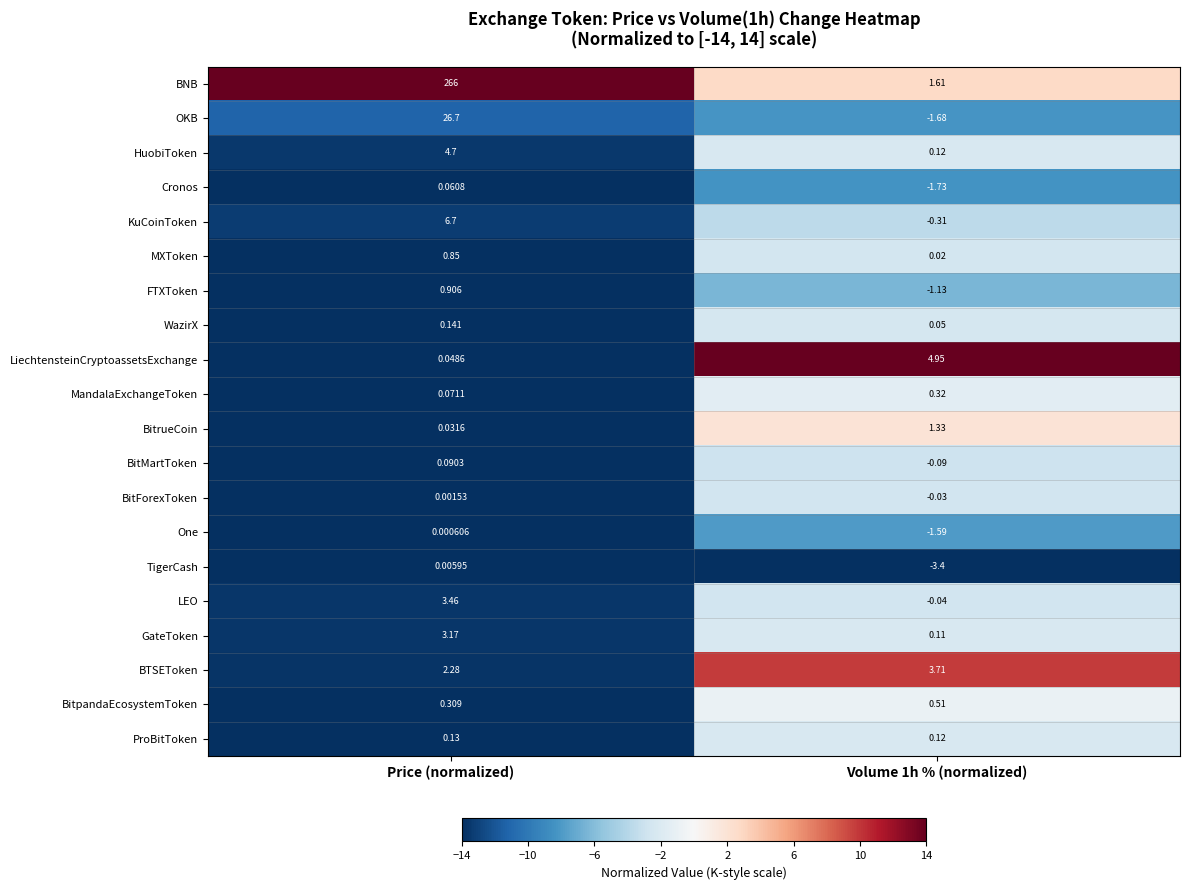

Where is BitForexToken nearest to the value 0?

Price (normalized)